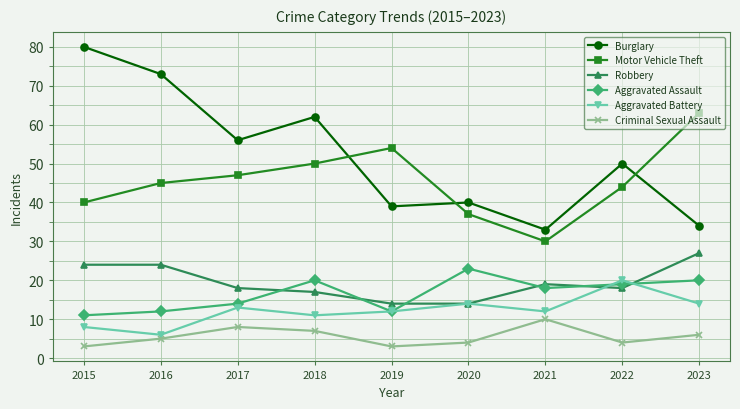

What is the sum of the Aggravated Battery values at 2021 and 2015?

20